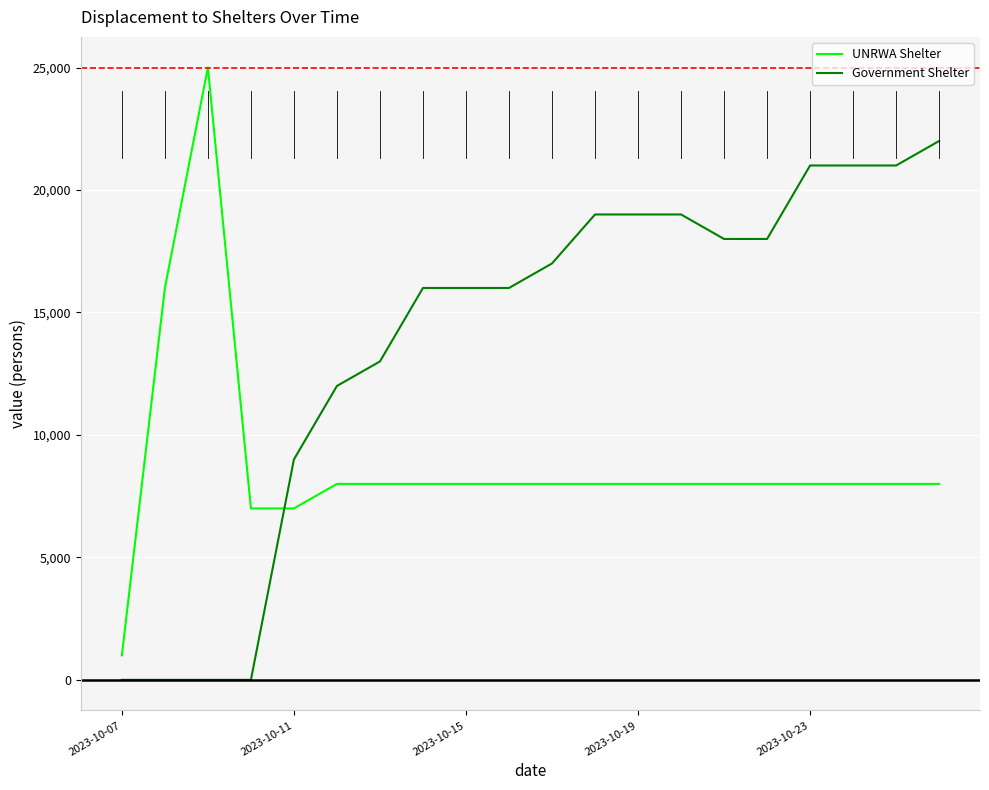

What is the highest value of the Government Shelter series?

22000